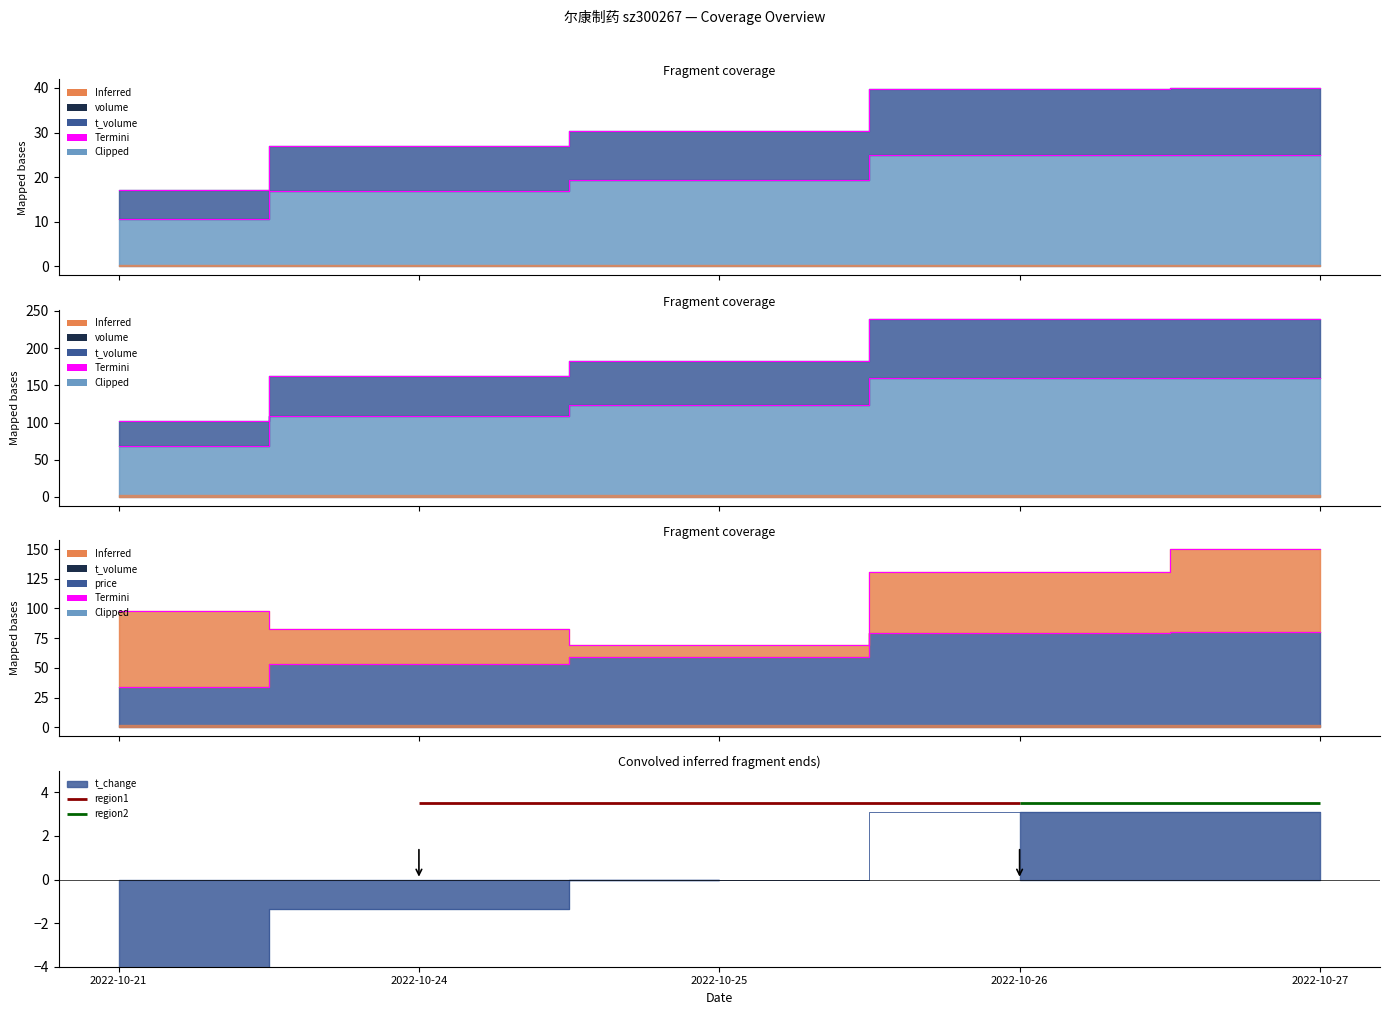

Does the chart display data point markers on the line(s)?

No